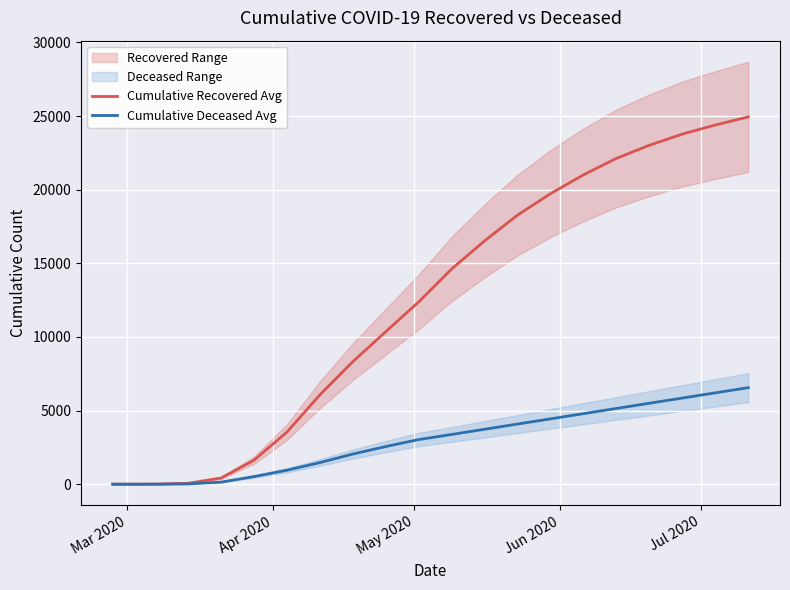

How many data points does each series have?

20